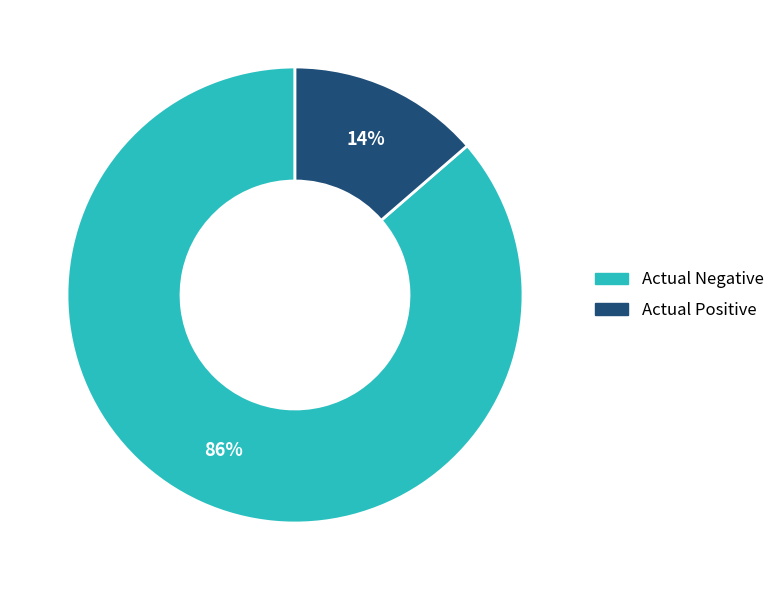

Rank the categories by value from highest to lowest.

Actual Negative, Actual Positive